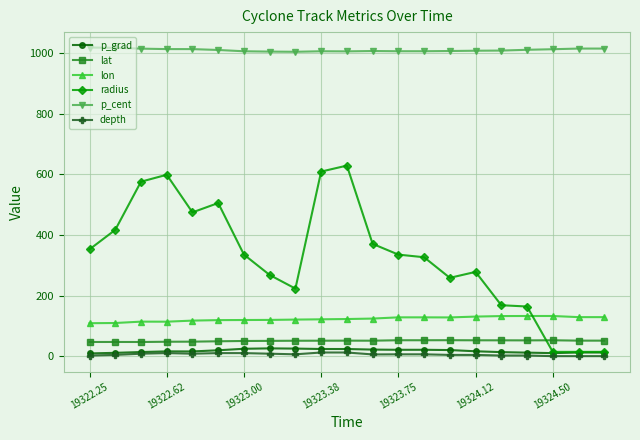

What is the value of the radius point at the 12th from the left?

370.8